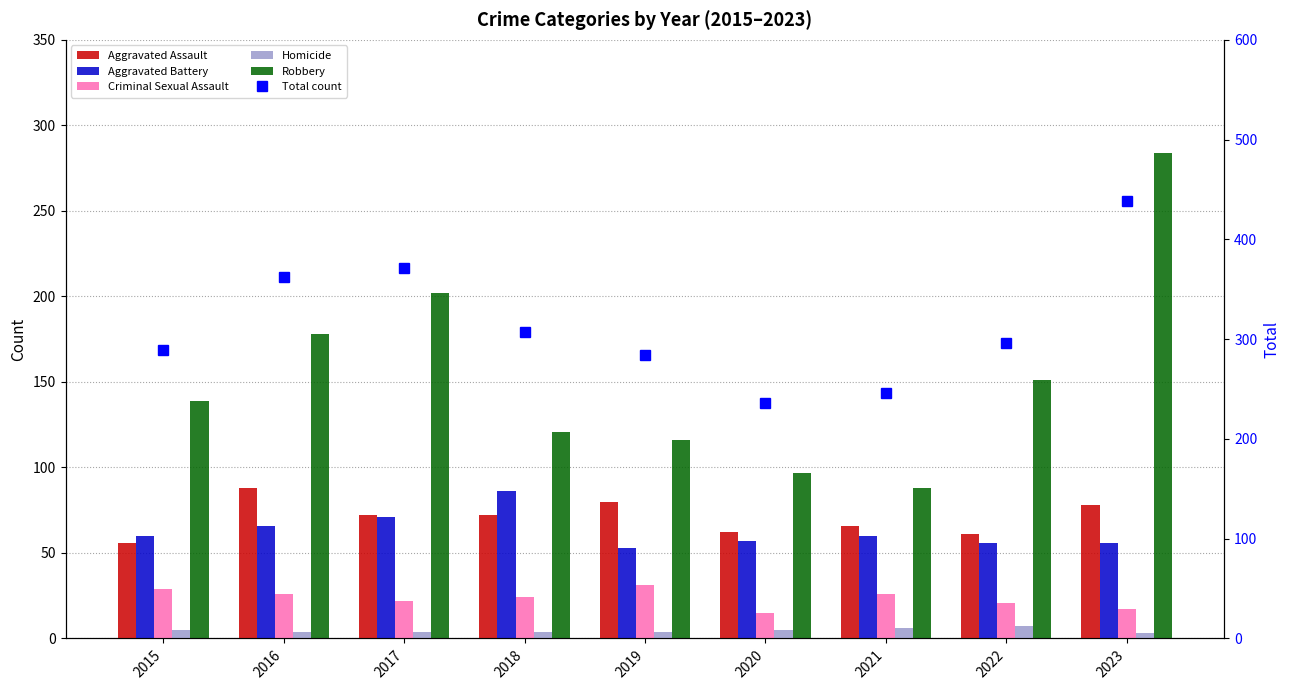

Which category has the highest value in the Robbery series?

2023